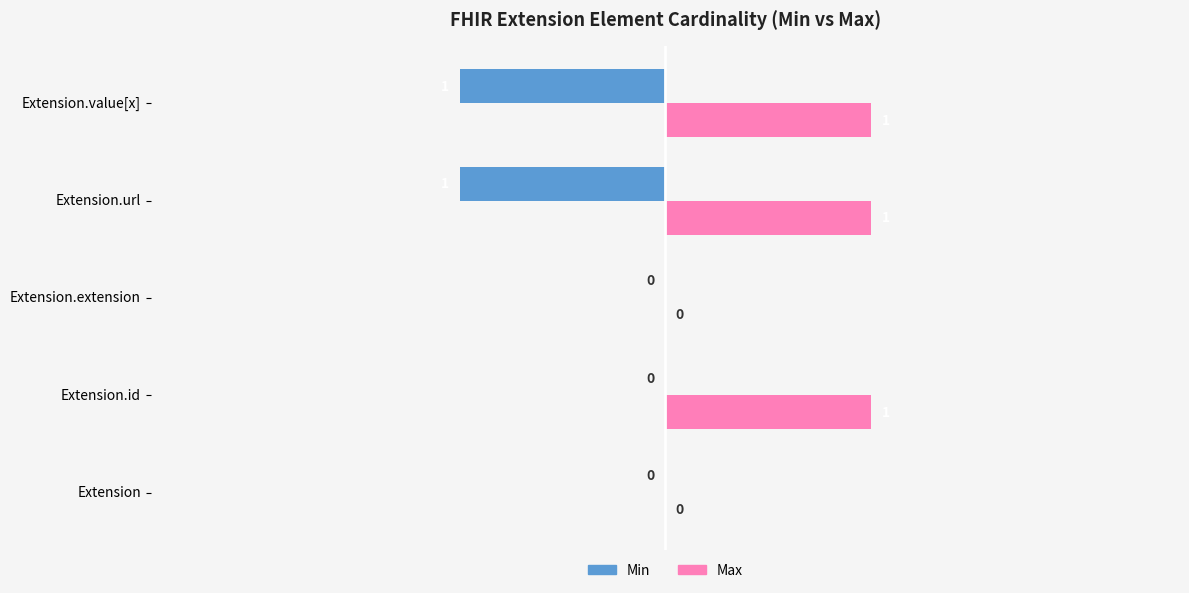

Is it true that Max equals 2 at Extension.value[x]?

False